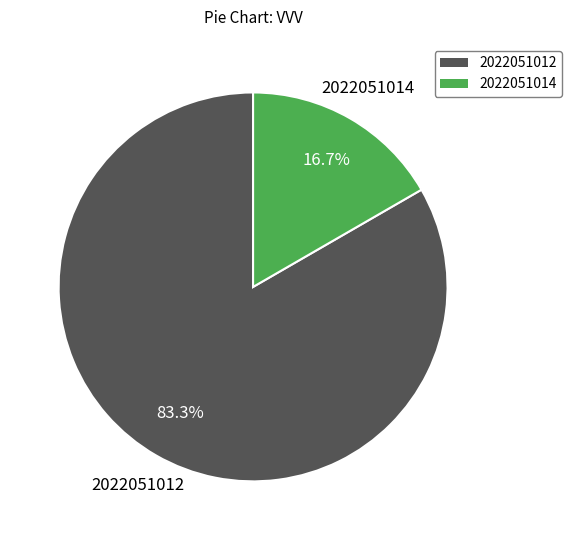

Does any single category account for the majority?

Yes